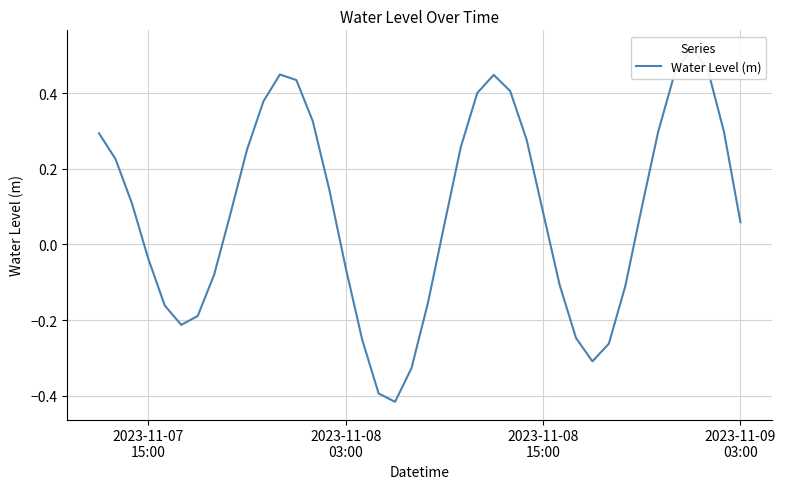

The value at 8 is 0.1. True or false?

False